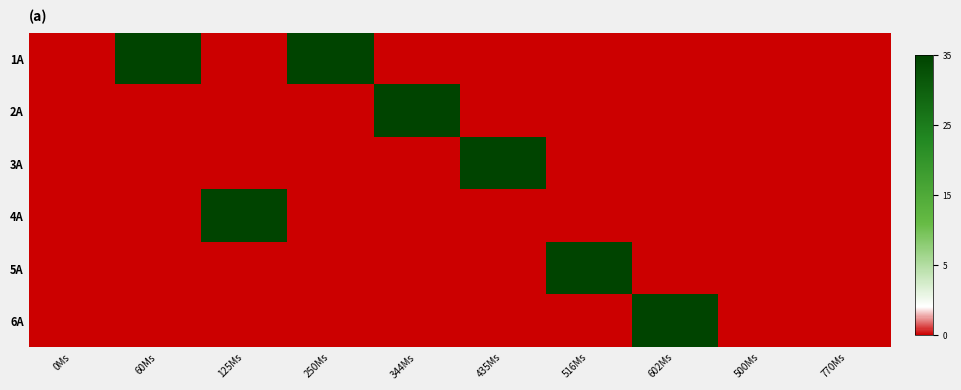

How many categories are shown in the chart?

10